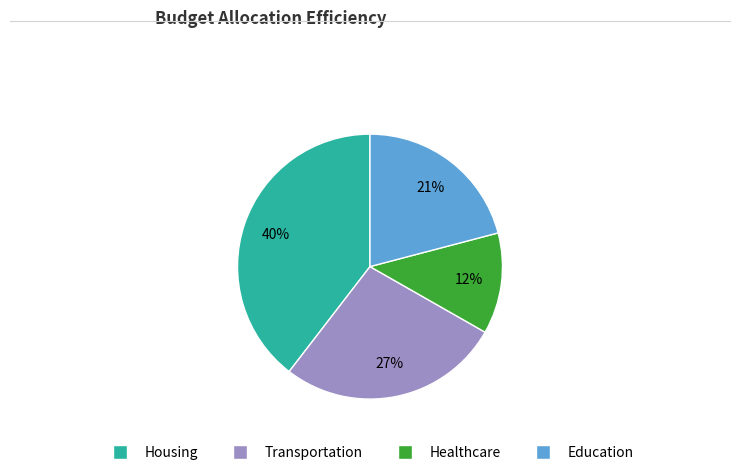

How many slices are in this pie chart?

4